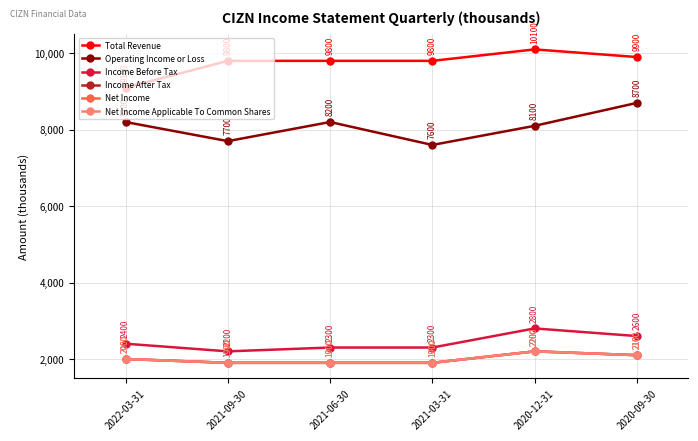

How many series are shown in this chart?

6